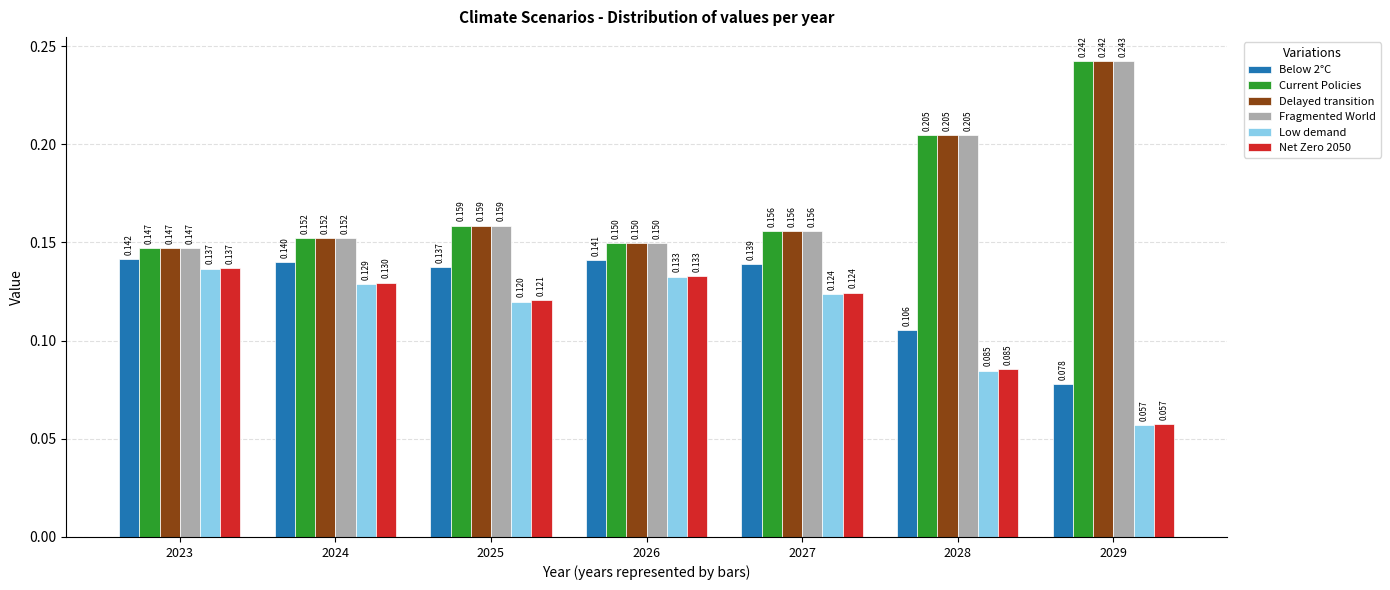

Is the value of Low demand at 2024 greater than the value of Fragmented World at 2025?

No